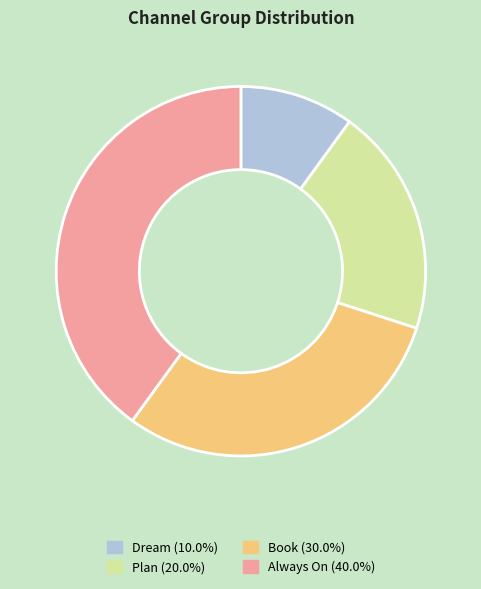

Which category has the smallest portion of the pie?

Dream